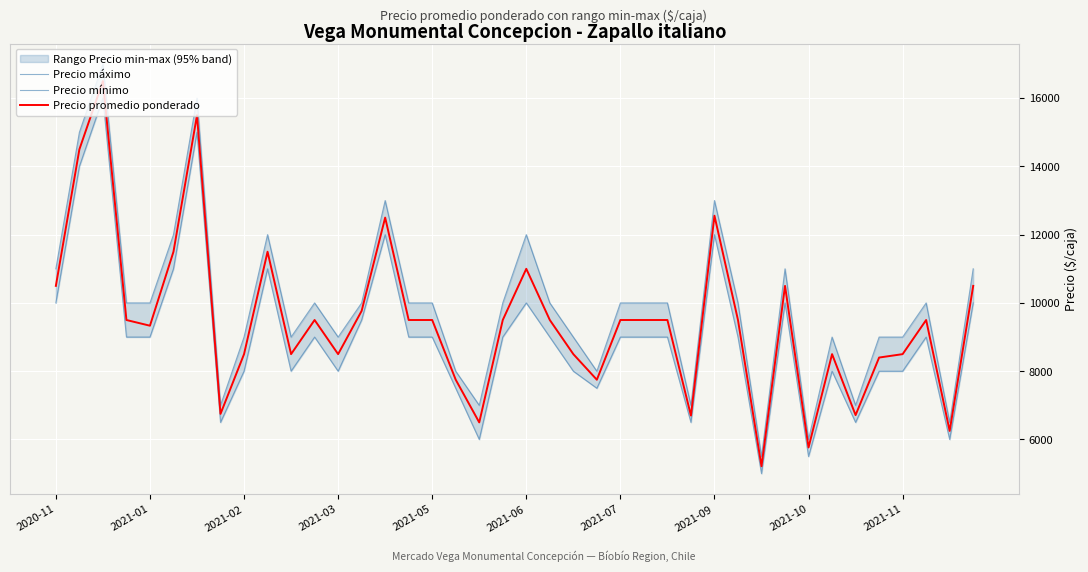

The value of Precio promedio ponderado at 2021-03 is 8500. True or false?

True